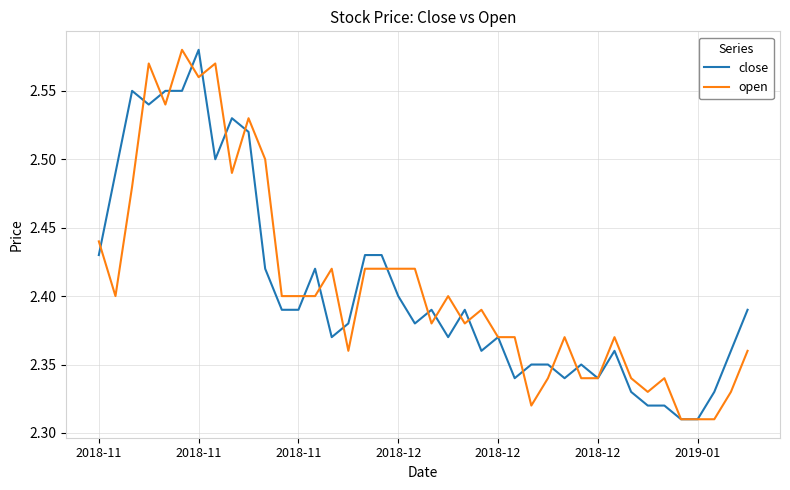

At how many categories does at least one series exceed 2?

40